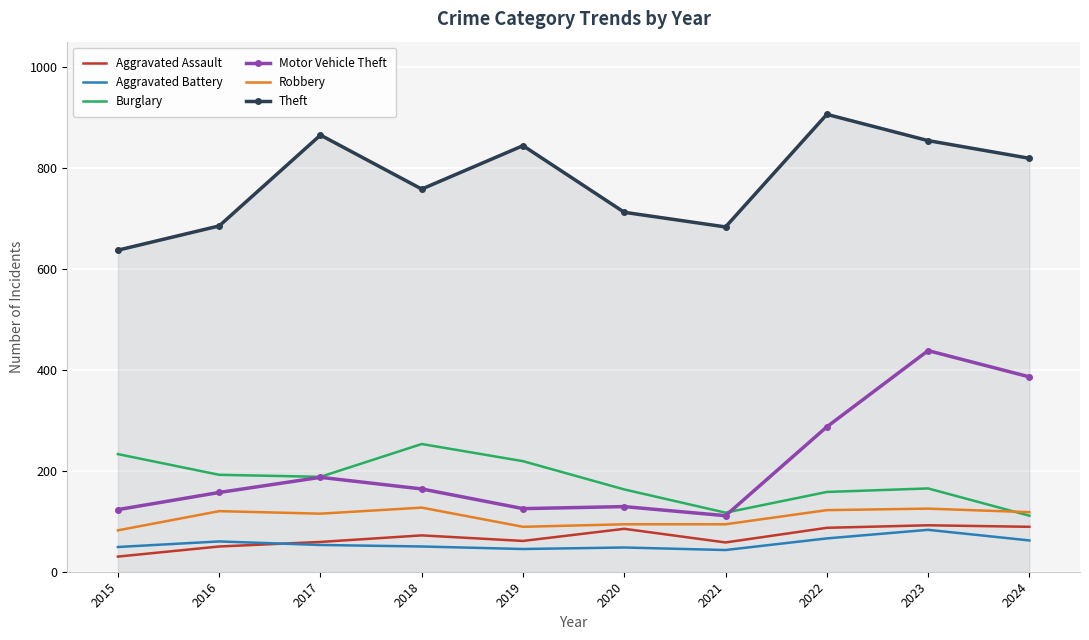

Which series has the largest total across all categories?

Theft